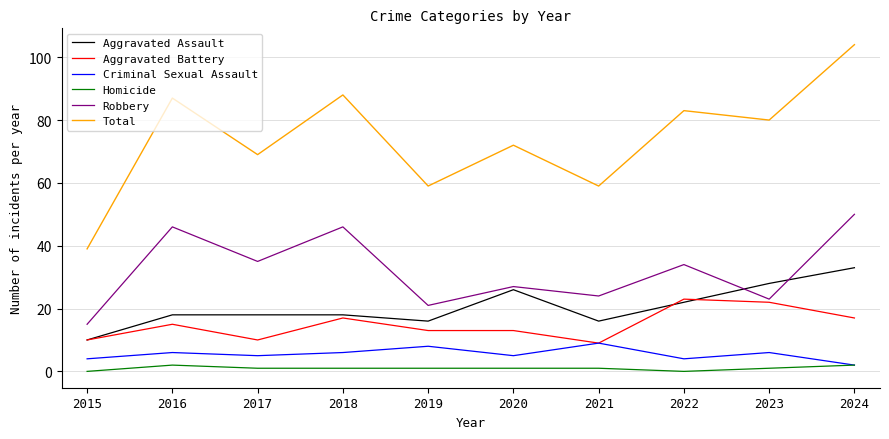

At which category does the chart reach its peak across all series?

2024